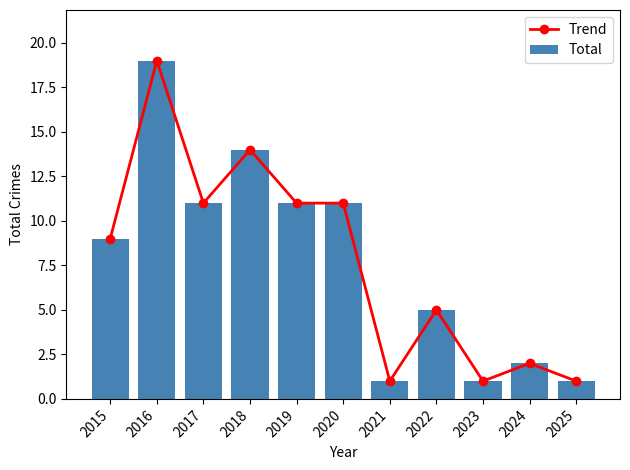

What is the difference between the second highest and second lowest values in the Total series?

13